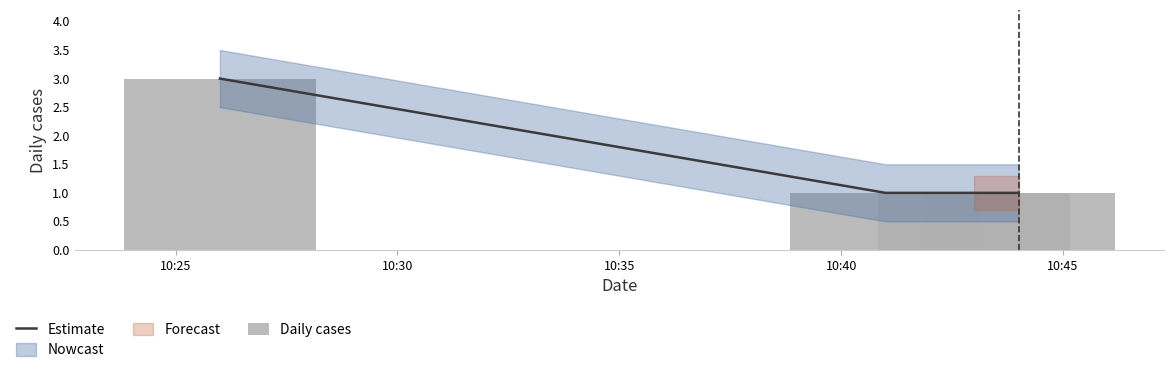

What is the average value of the Daily cases series?

2